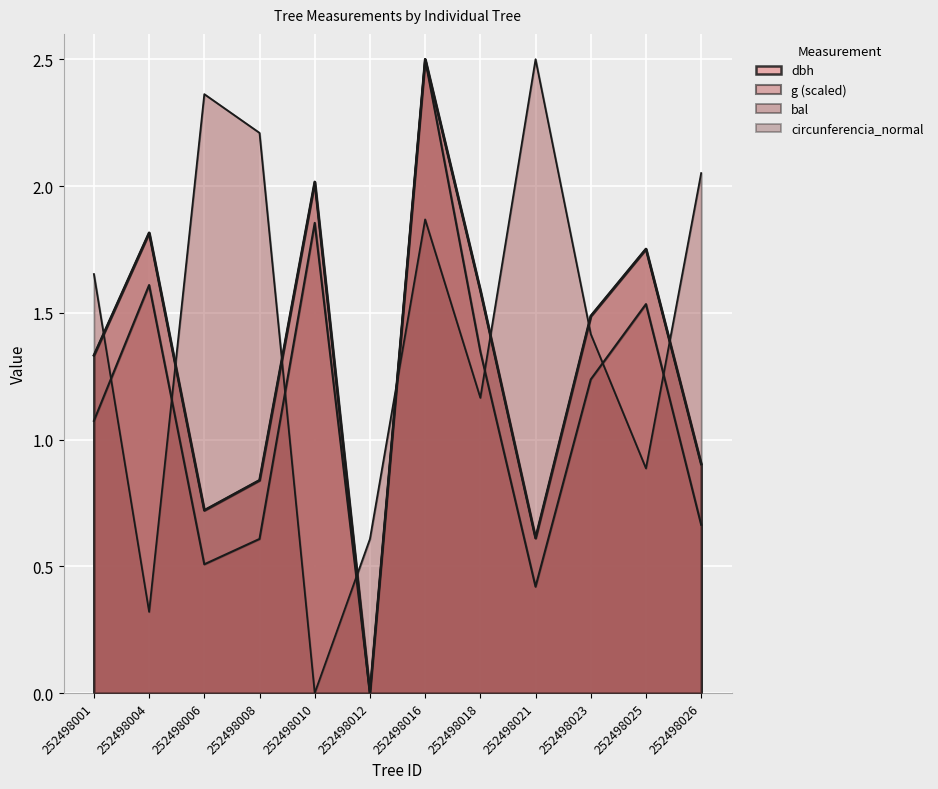

Is it true that circunferencia_normal equals 0.2 at 252498008?

False